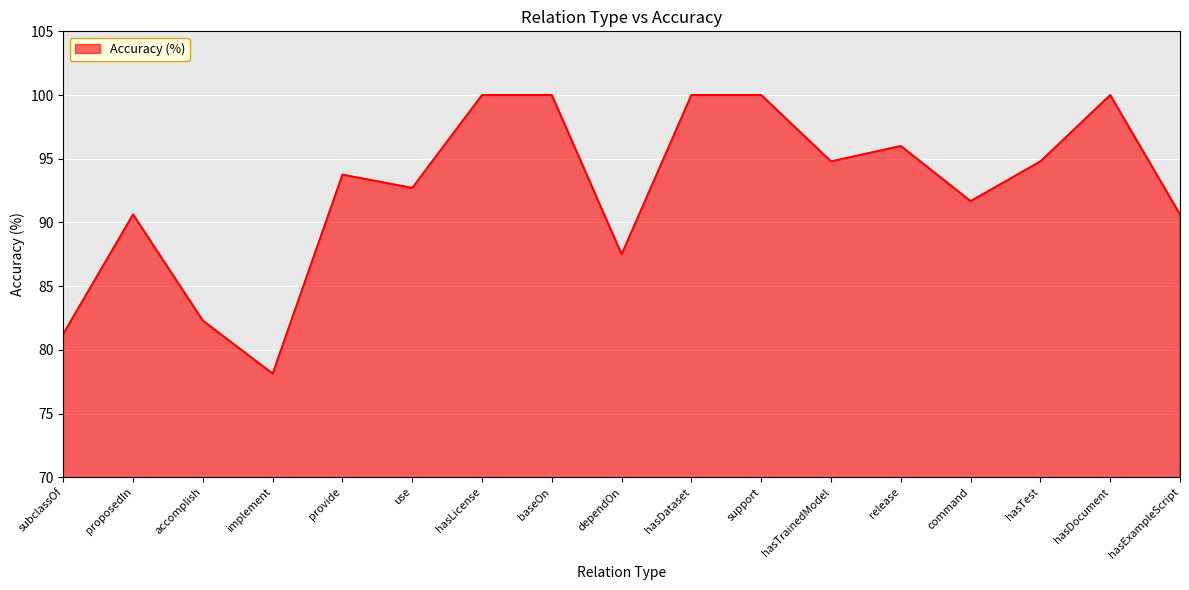

What is the average value?

92.6